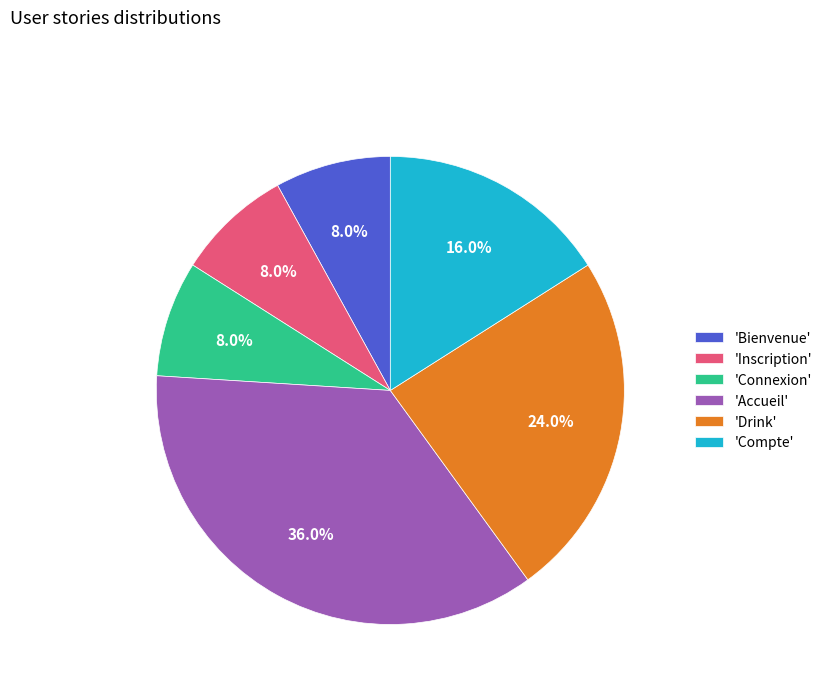

Do 'Compte' and 'Inscription' together represent more than half of the pie?

No